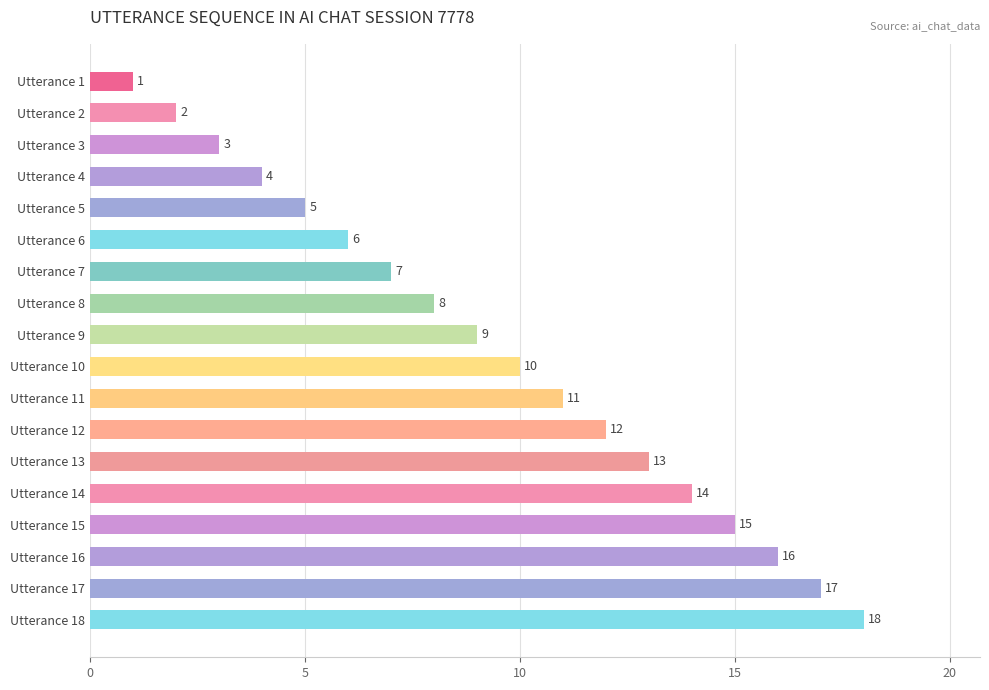

List the labels in order of value, smallest first.

Utterance 1, Utterance 2, Utterance 3, Utterance 4, Utterance 5, Utterance 6, Utterance 7, Utterance 8, Utterance 9, Utterance 10, Utterance 11, Utterance 12, Utterance 13, Utterance 14, Utterance 15, Utterance 16, Utterance 17, Utterance 18